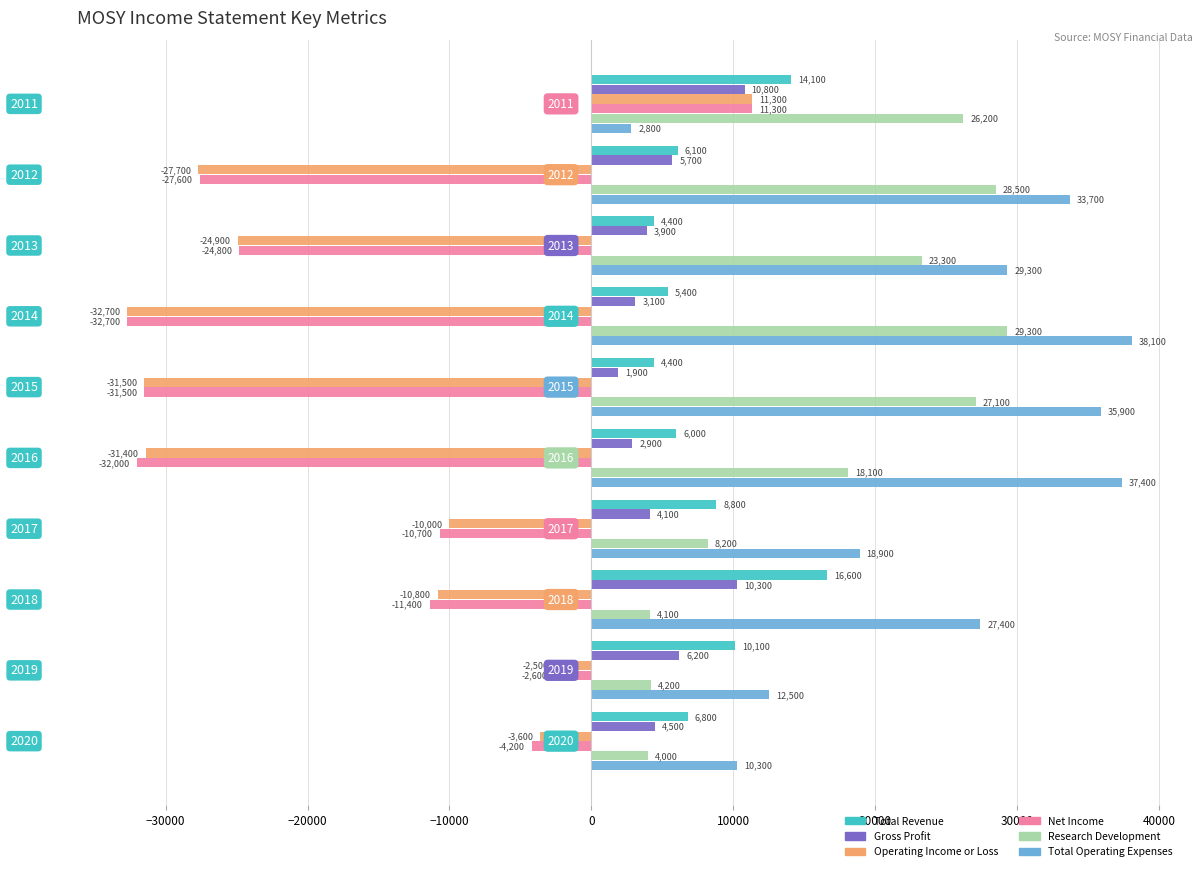

What is the difference between the maximum and minimum values in the Total Revenue series?

12200